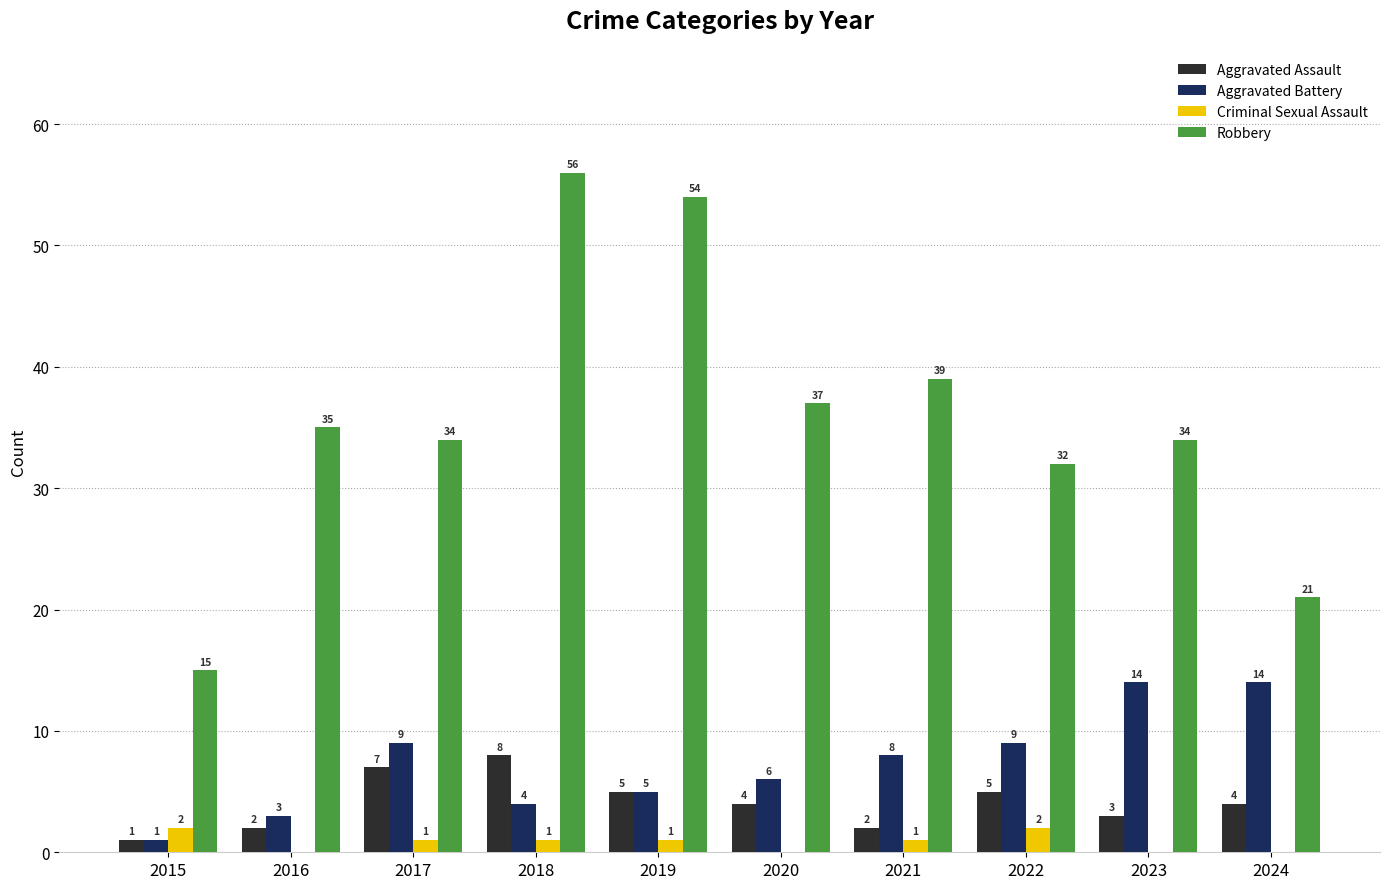

Count the number of categories in the chart.

10